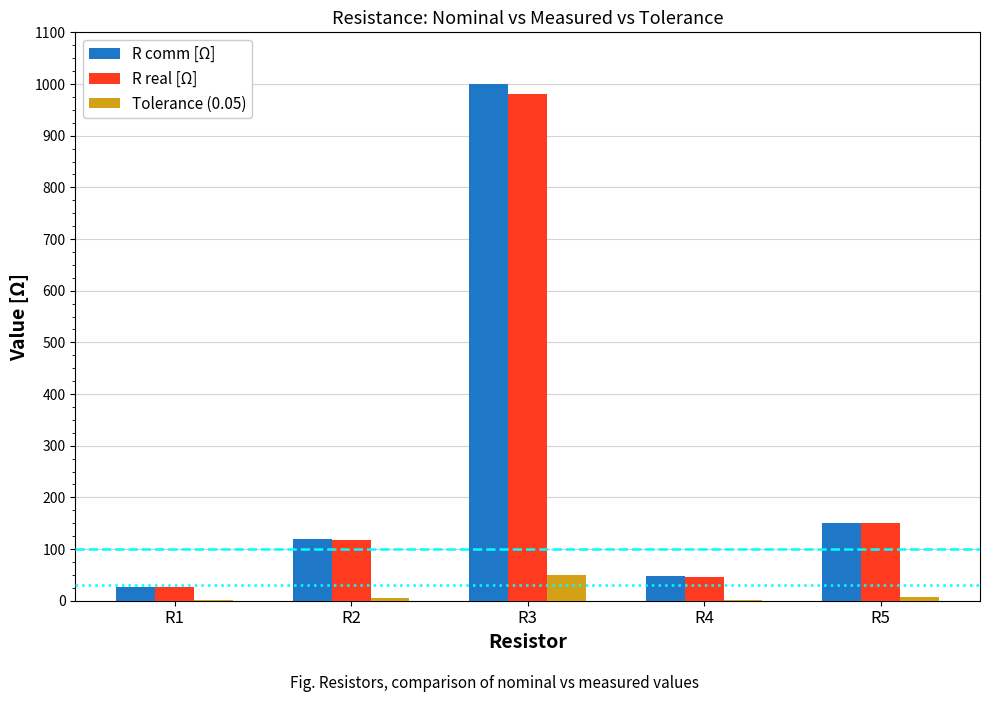

Count the number of categories in the chart.

5